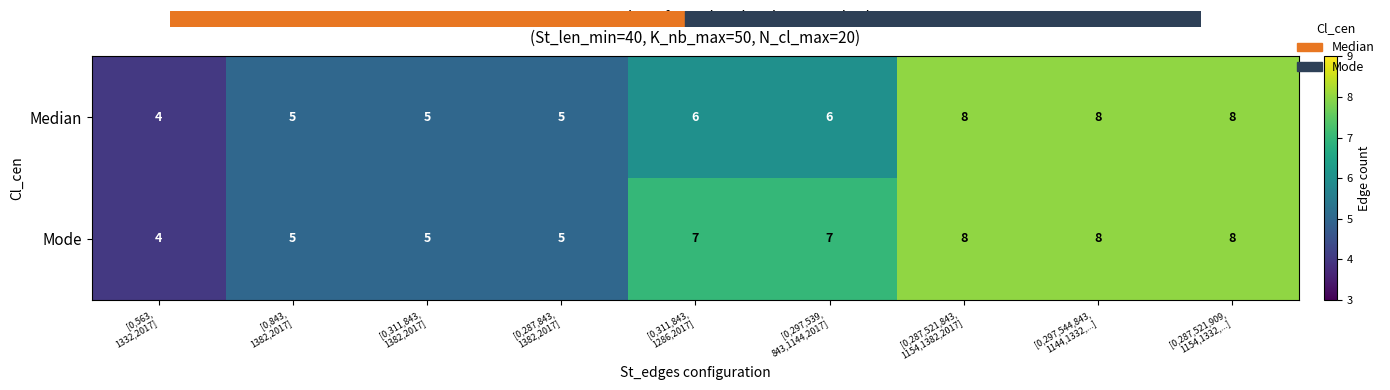

Which series has the largest total across all categories?

Mode